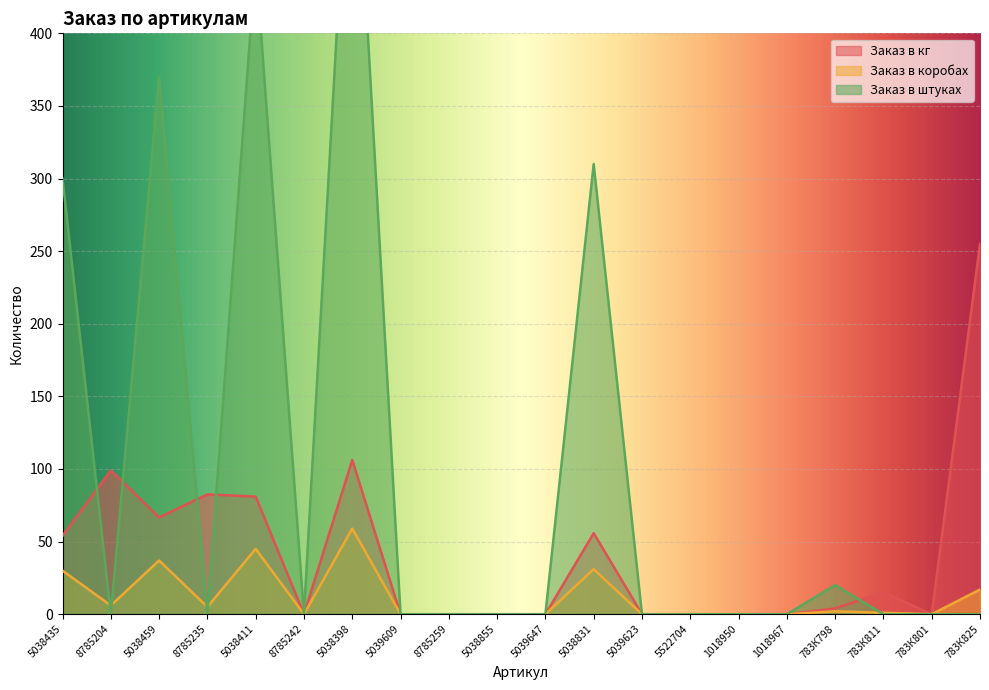

Which category has the highest value in the Заказ в штуках series?

5038398